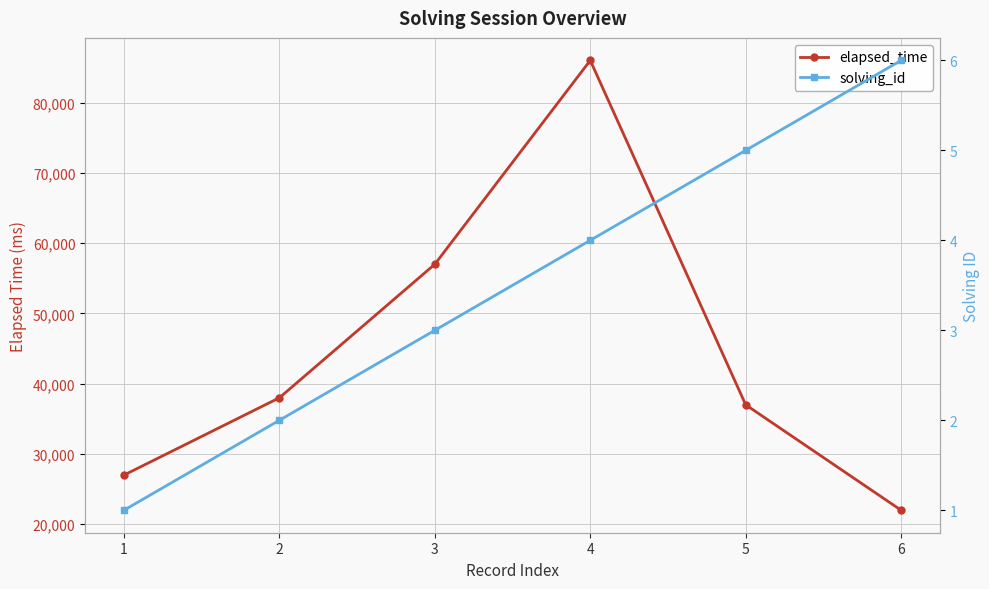

Rank the series by their average value, from lowest to highest.

solving_id, elapsed_time